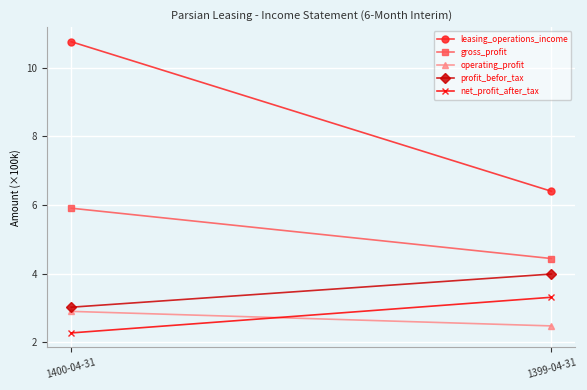

What is the difference between the leasing_operations_income values at 1399-04-31 and 1400-04-31?

4.4